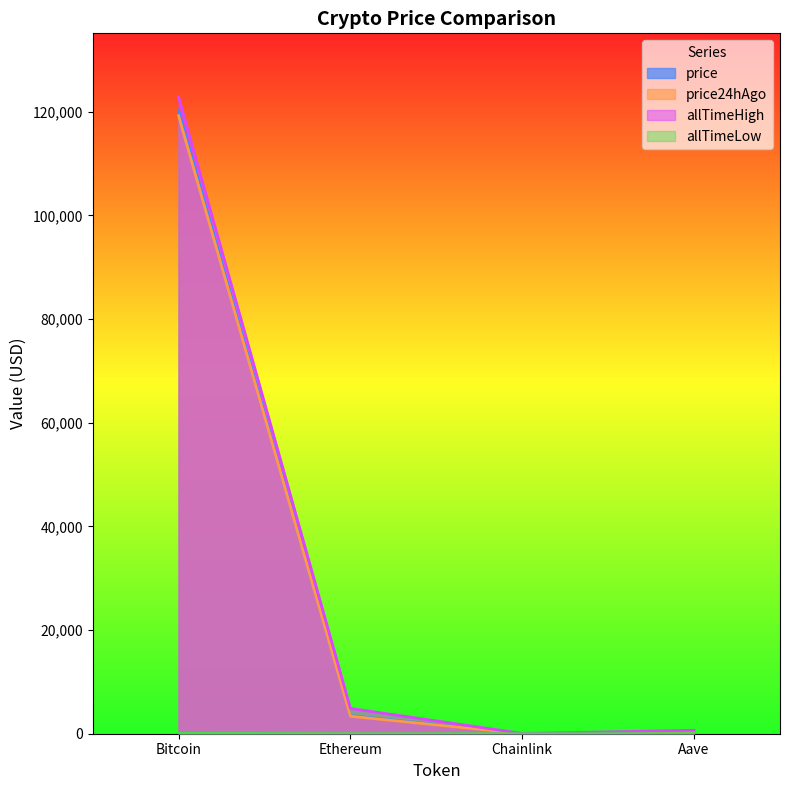

Which series has the widest spread of values?

allTimeHigh